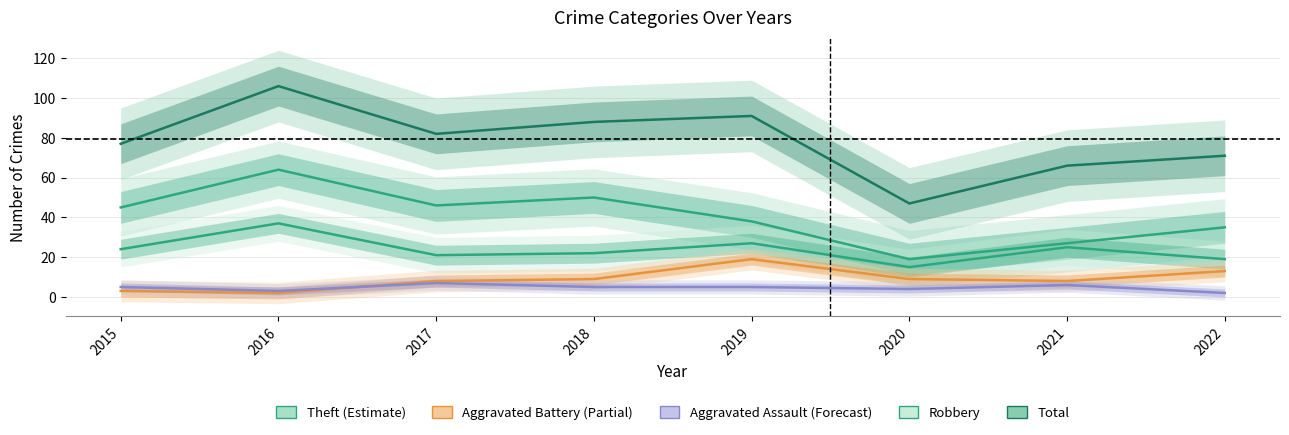

Which series changed the most between 2015 and 2018?

Total